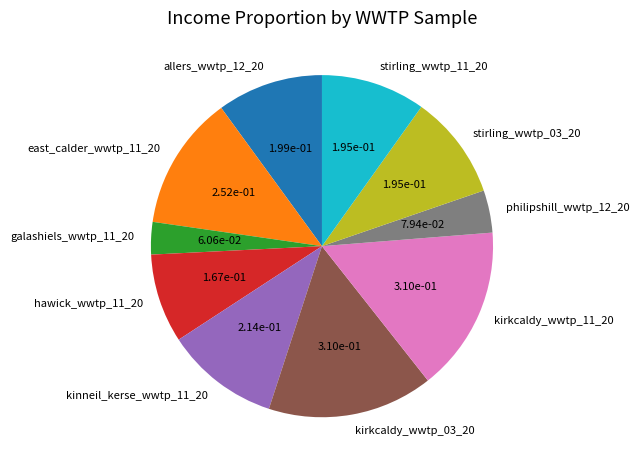

Which category has the smallest portion of the pie?

galashiels_wwtp_11_20